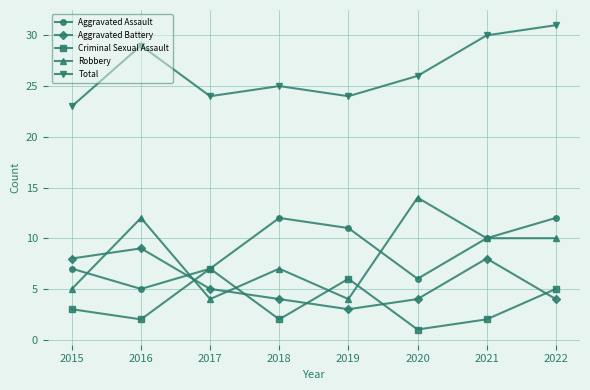

List the series in order of their peak value, highest first.

Total, Robbery, Aggravated Assault, Aggravated Battery, Criminal Sexual Assault